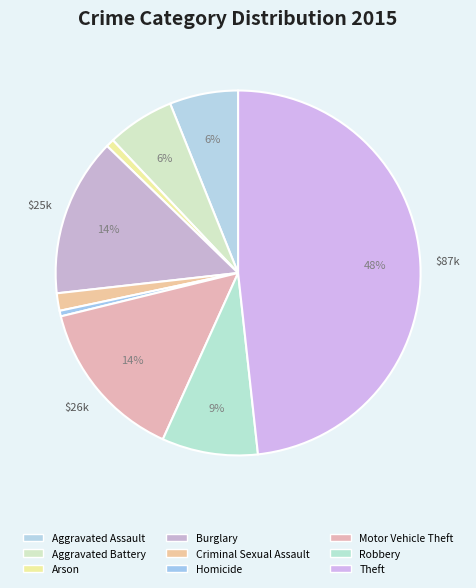

The Burglary slice represents 24% of the pie. True or false?

False